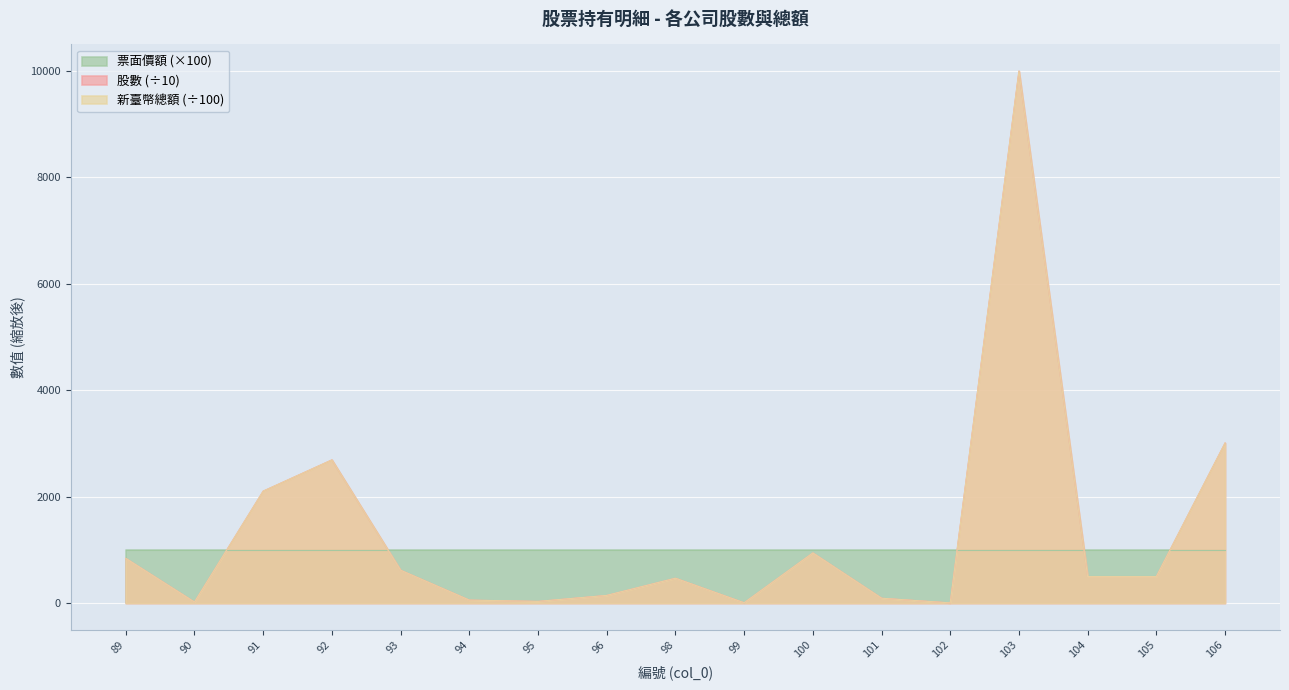

What is the difference between the second highest and minimum values in the 新臺幣總額或折合新臺幣總額 series?

3004.8